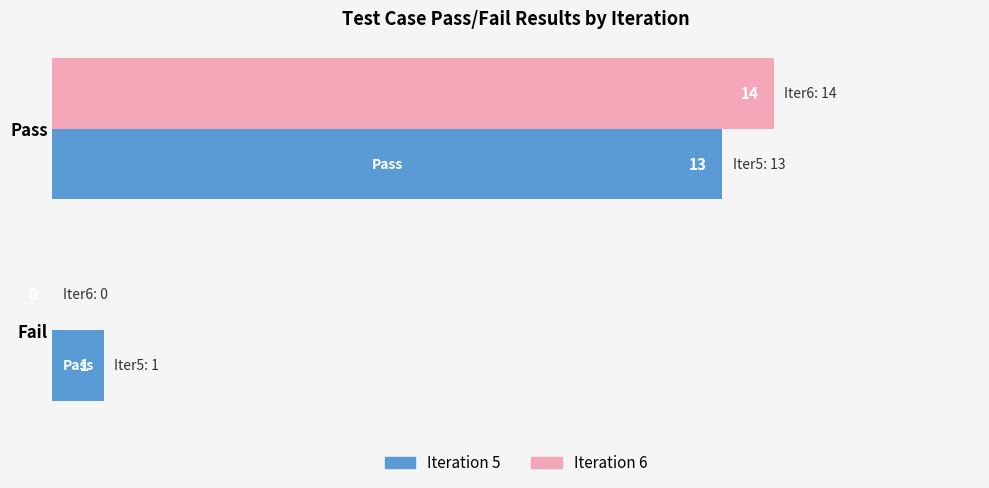

What is the maximum value for Iteration 6?

14